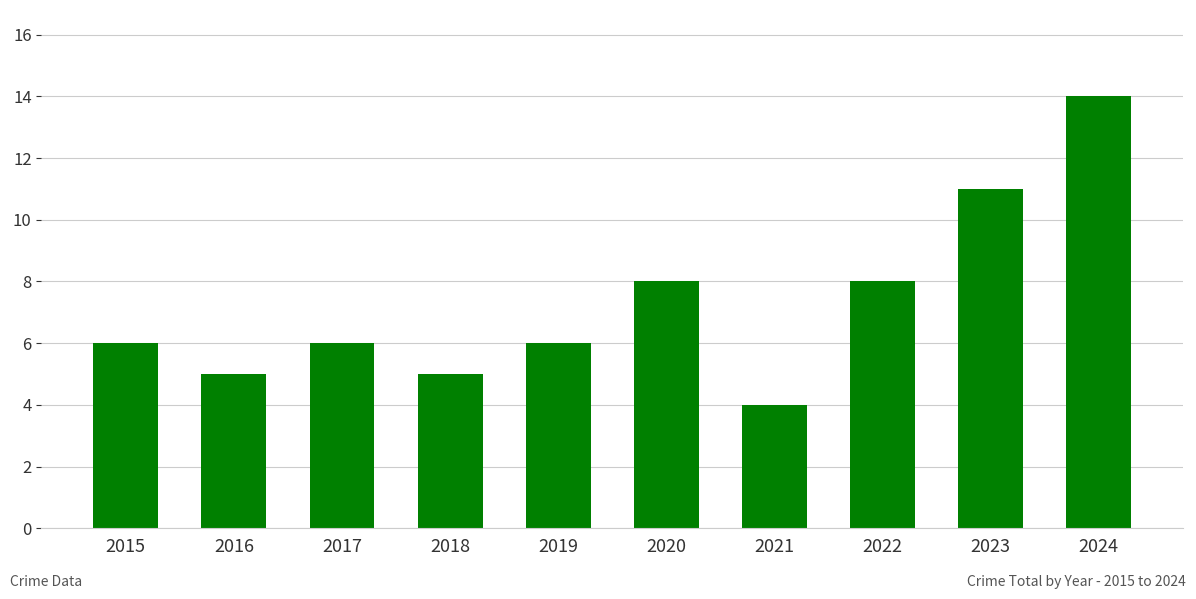

What is the smallest value displayed?

4